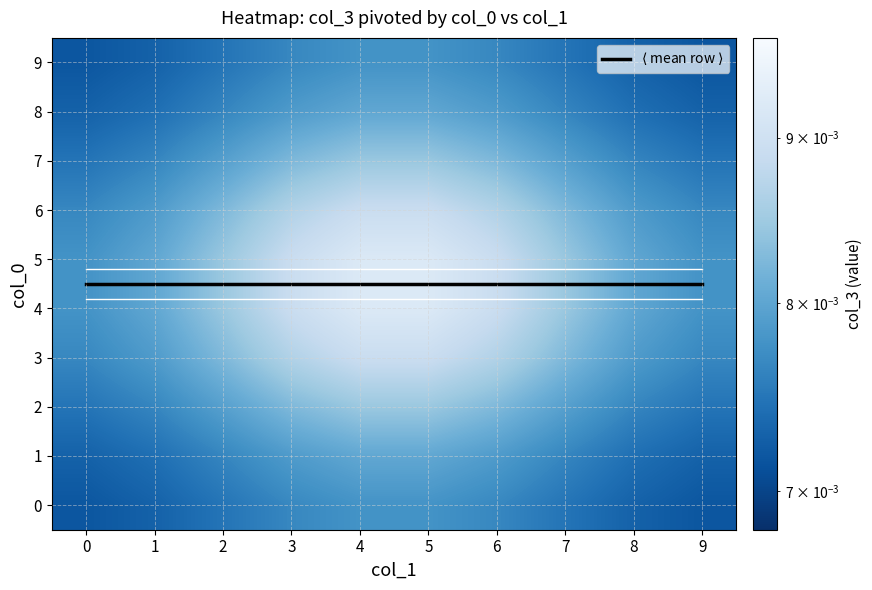

At 4, list the series in order from smallest to largest.

0, 9, 1, 8, 2, 7, 3, 6, 4, 5, $\langle$ mean row $\rangle$